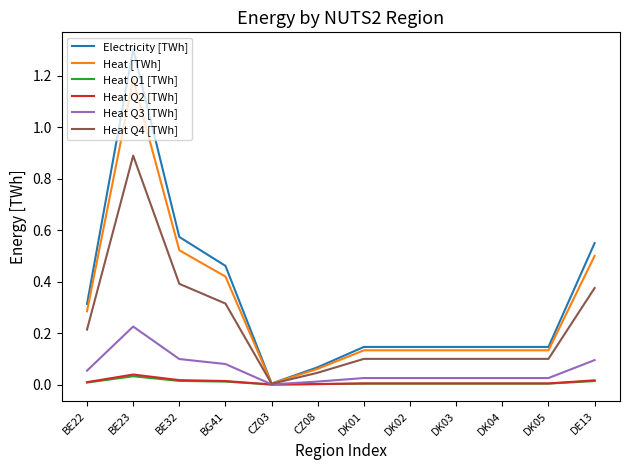

At which category does Heat Q2 [TWh] reach its first local peak?

BE23